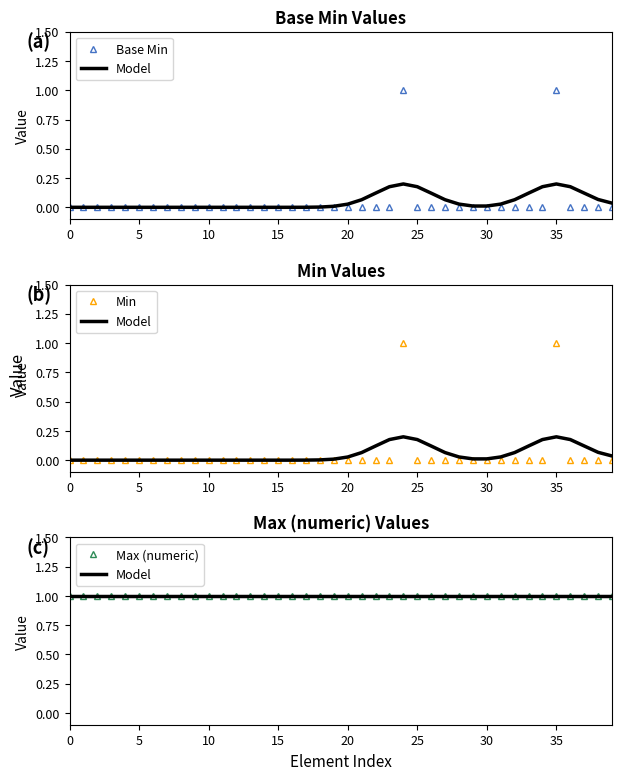

Where is the first local maximum for Base Min?

24